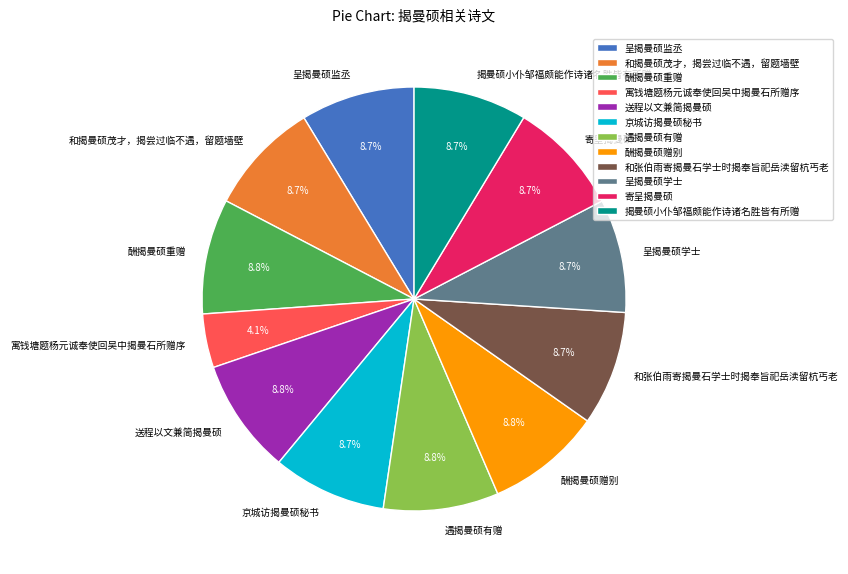

What percentage is the 呈揭曼硕学士 slice, to the nearest percent?

9%